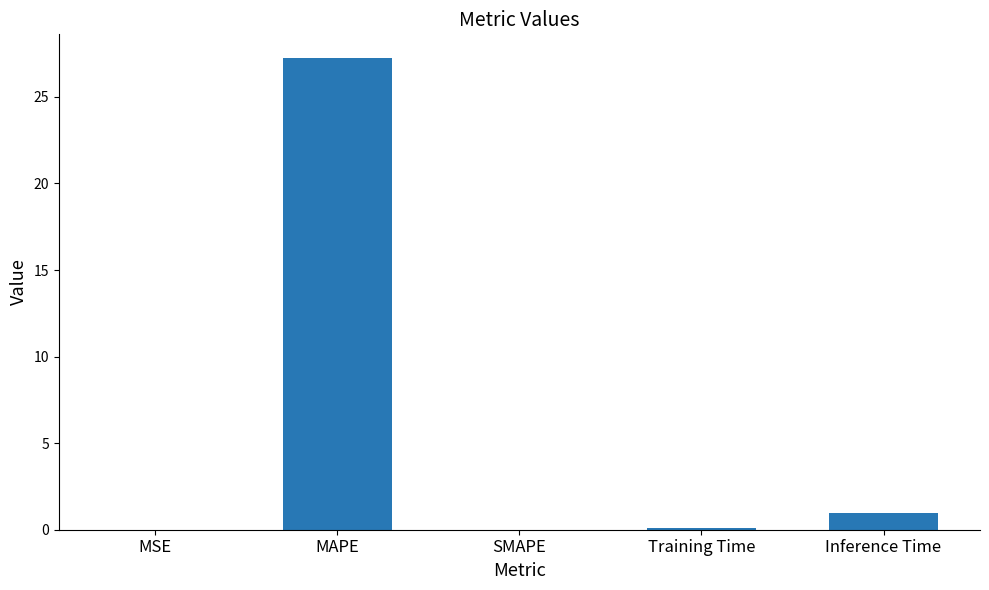

True or false: the data shows -16.6 at SMAPE.

False